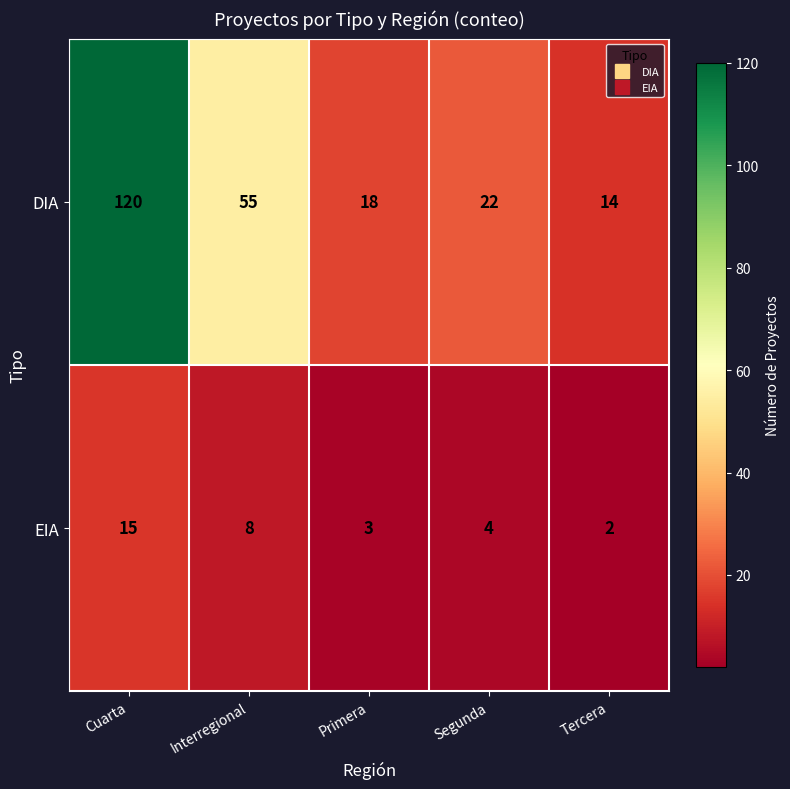

Which series has the widest spread of values?

DIA